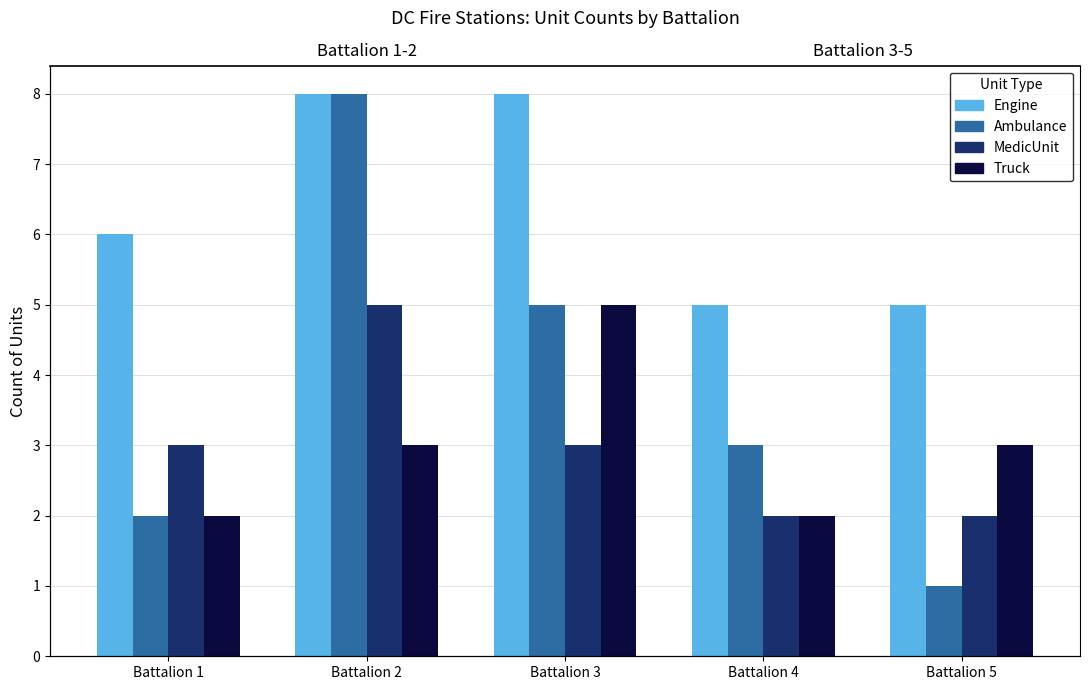

What is the sum of the Ambulance values at Battalion 1 and Battalion 4?

5